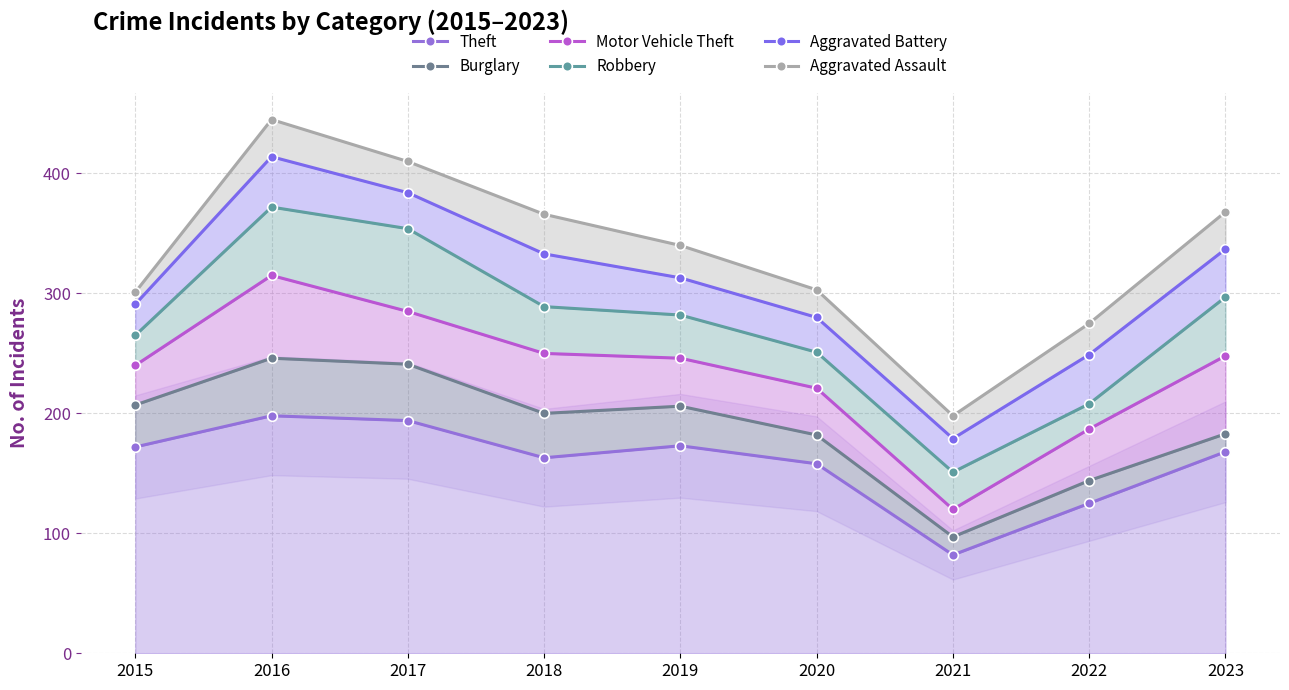

At which category is the sum across all series the highest?

2016